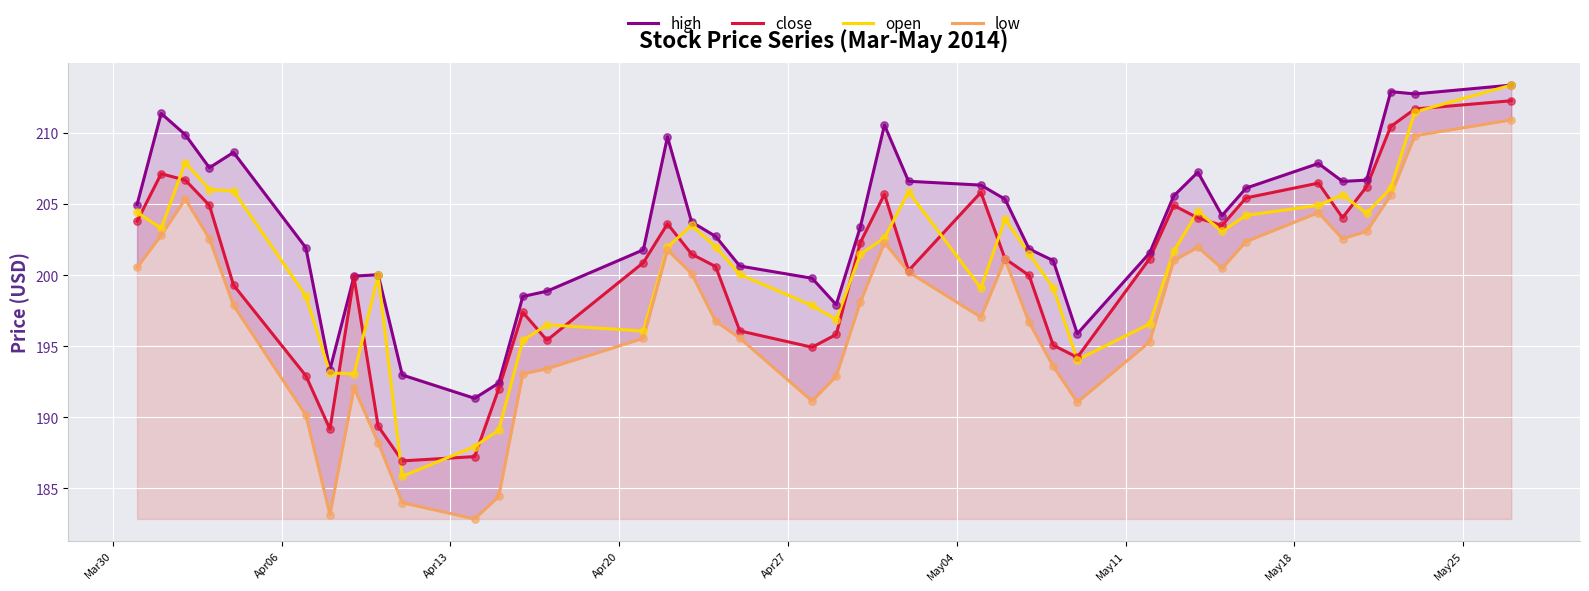

What is the lowest value of the close series?

186.9